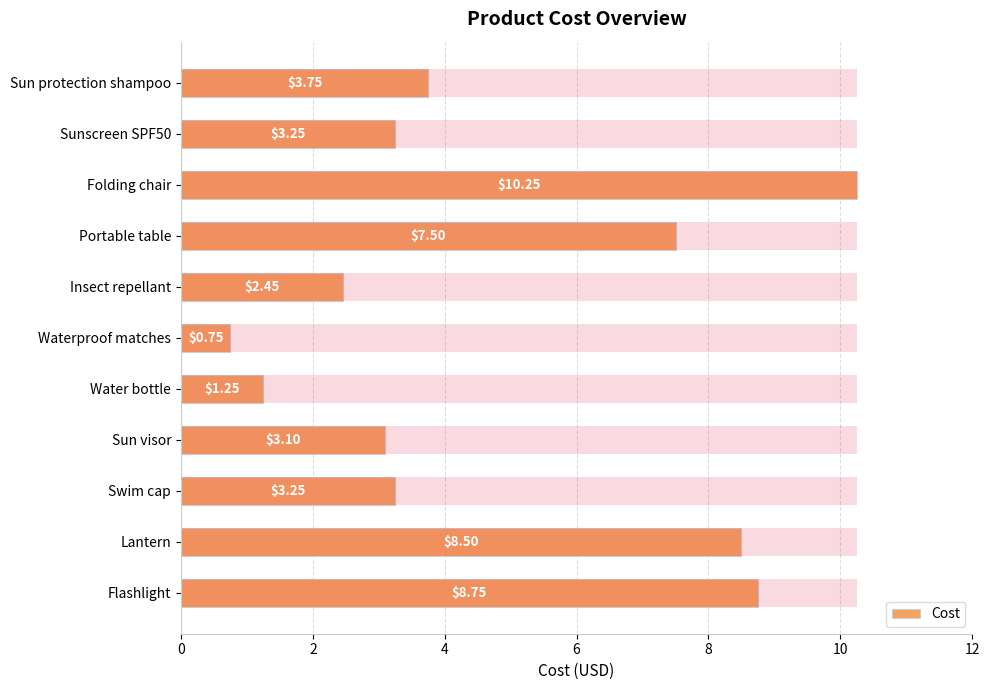

What is the average value?

4.8